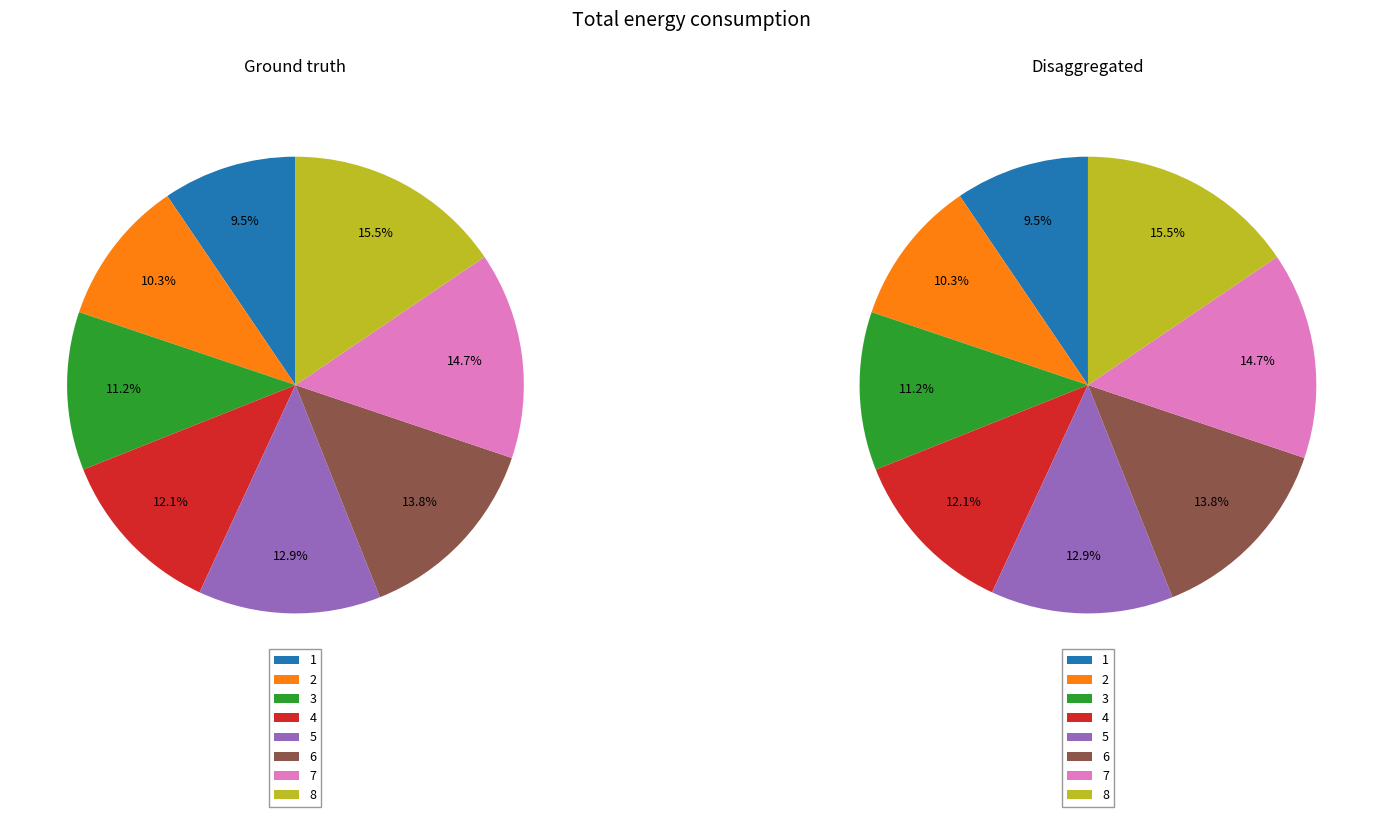

Between 6 and 8, which is larger?

8